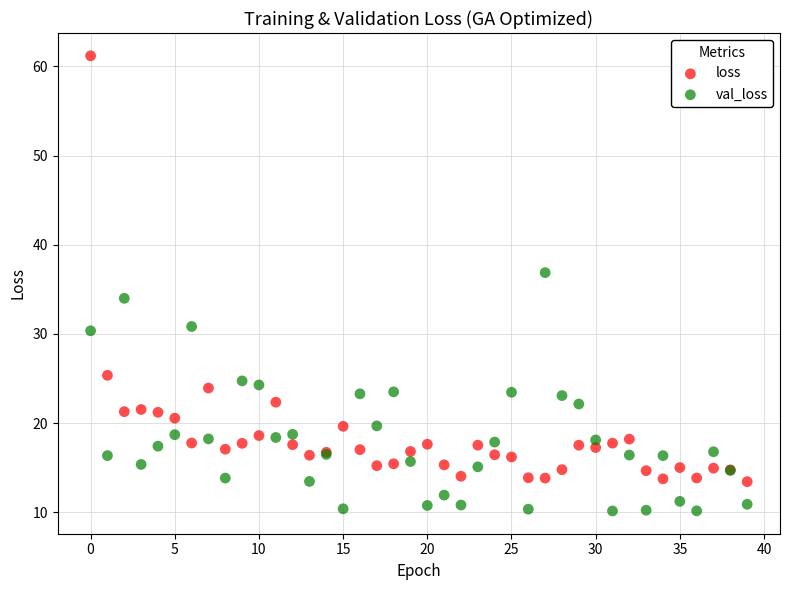

What are all the series names shown in the legend?

loss, val_loss